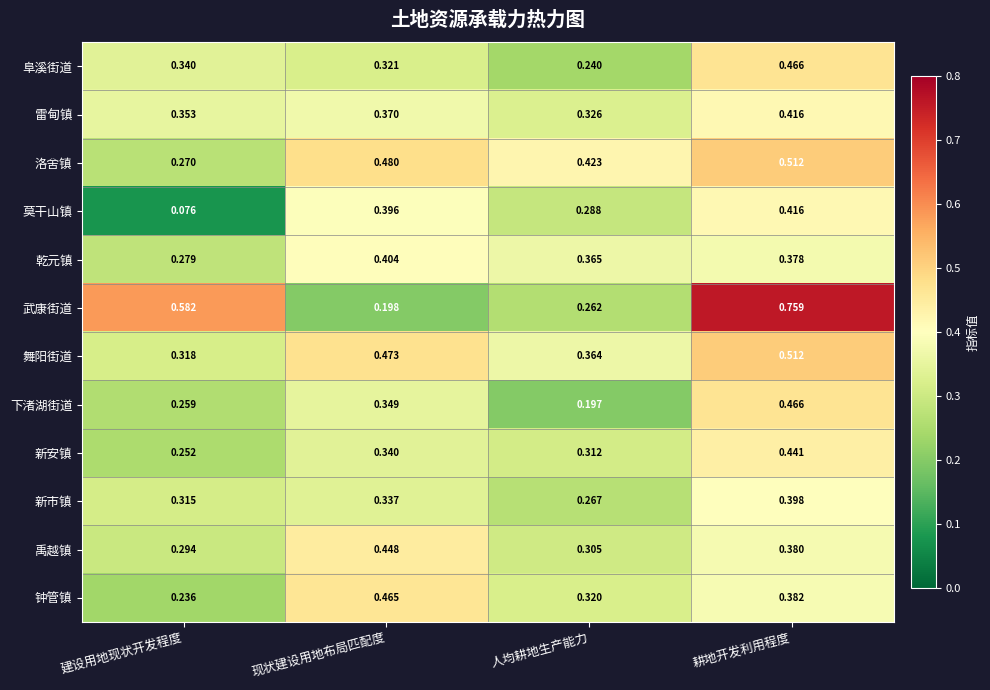

Which series changed the most between 建设用地现状开发程度 and 人均耕地生产能力?

武康街道